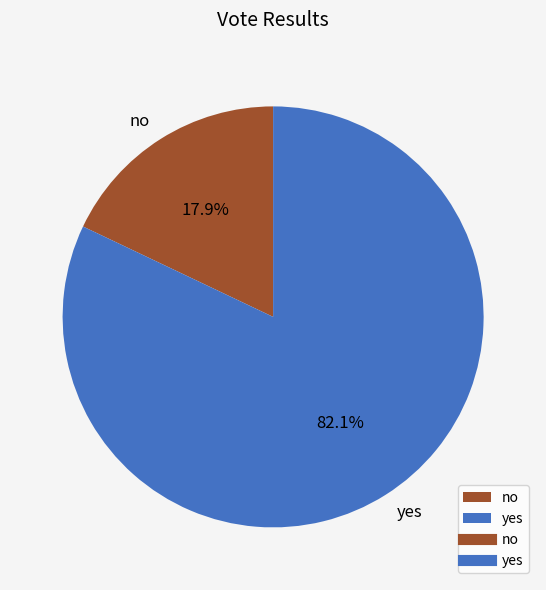

To the nearest percent, what portion does yes represent?

82%